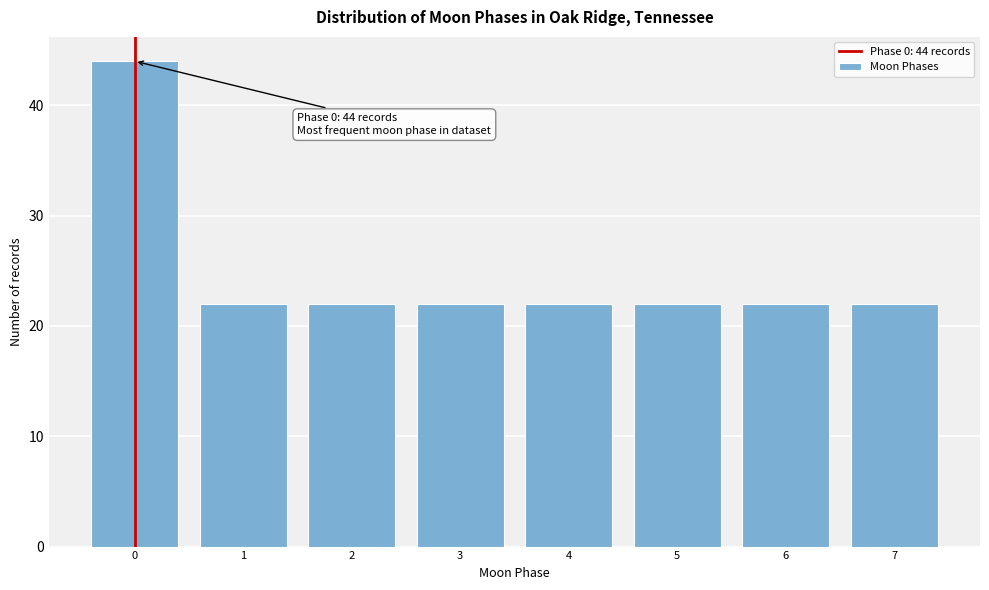

Reading left to right, extract all data points from this chart.

0=44	1=22	2=22	3=22	4=22	5=22	6=22	7=22